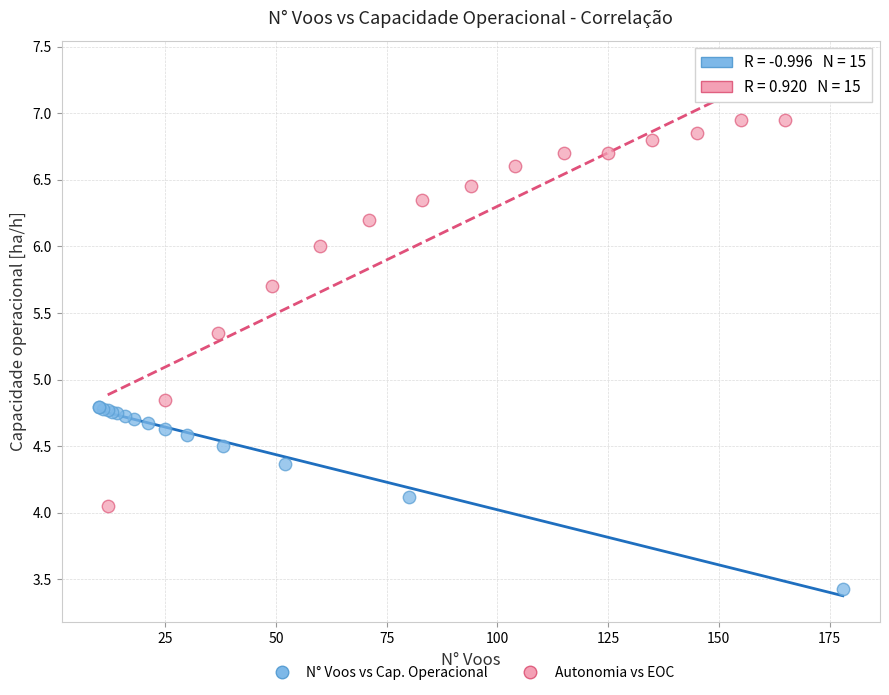

Which series contains the lowest Y value?

N° Voos vs Cap. Operacional